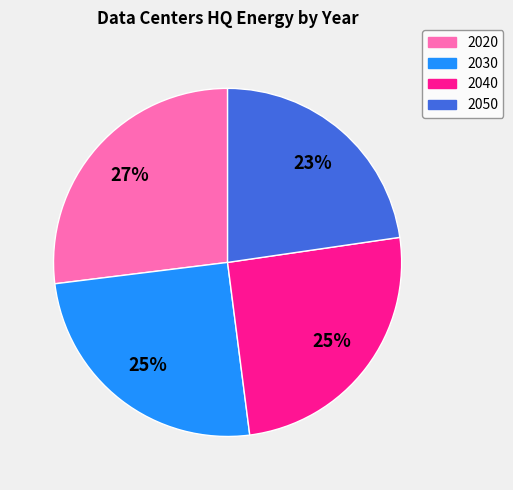

The 2020 slice represents 34% of the pie. True or false?

False